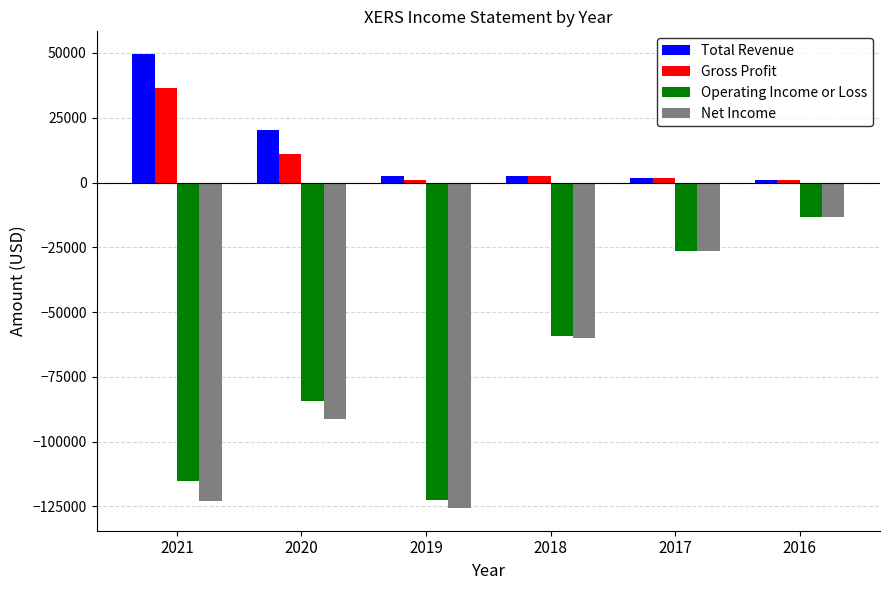

Which series has the largest range (max minus min)?

Net Income